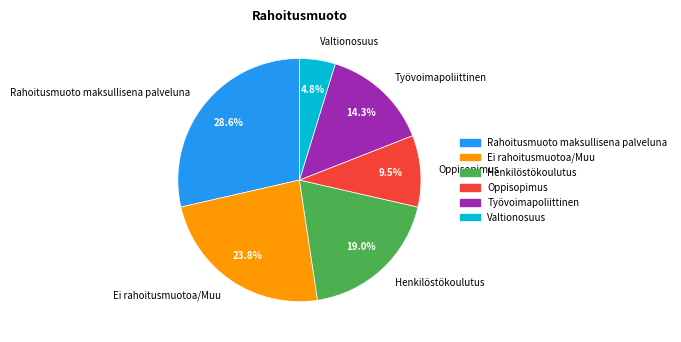

What is the largest slice in the pie chart?

Rahoitusmuoto maksullisena palveluna